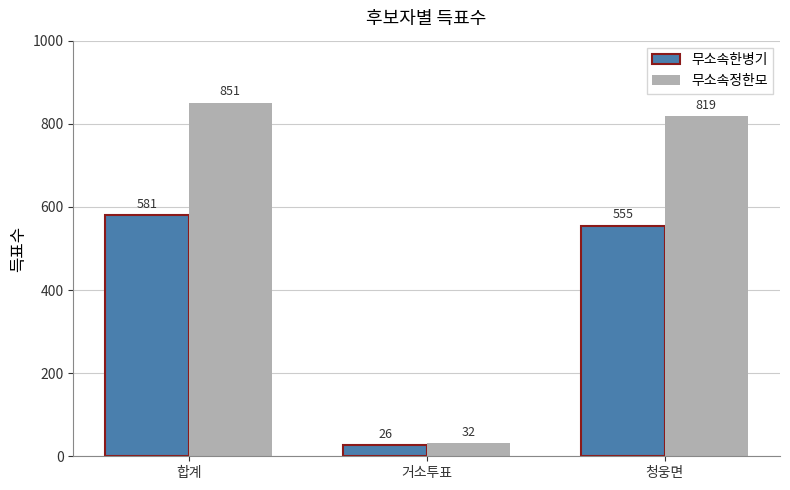

How many data points in 무소속한병기 are less than 555?

1